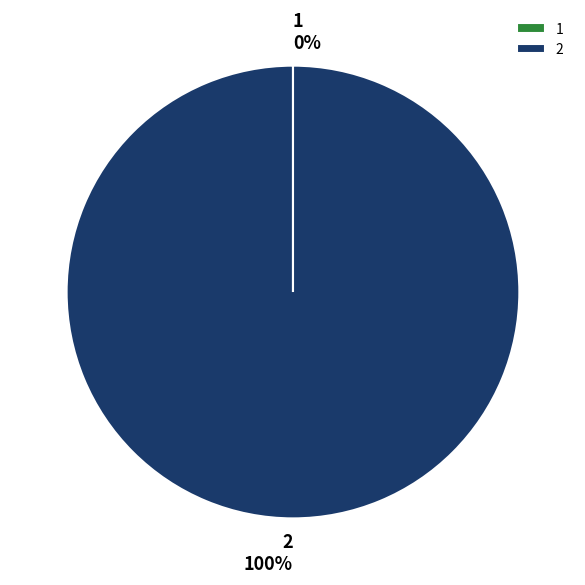

To the nearest percent, what is the average slice percentage?

50%